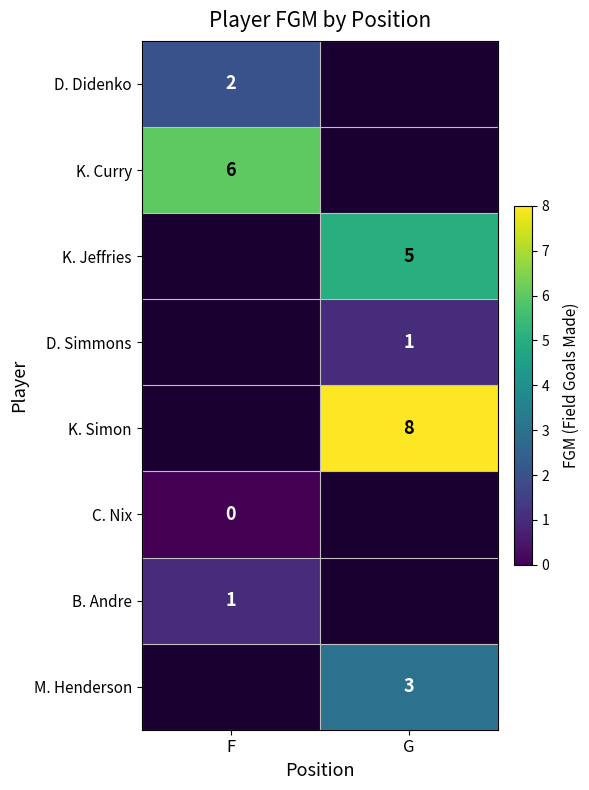

Count the number of data series in this chart.

8